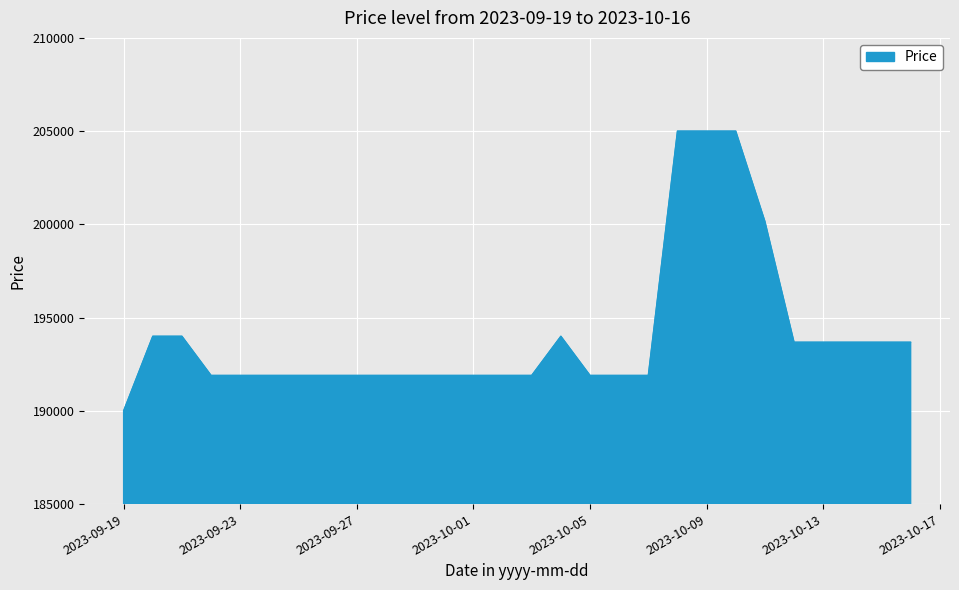

What is the average value?

194074